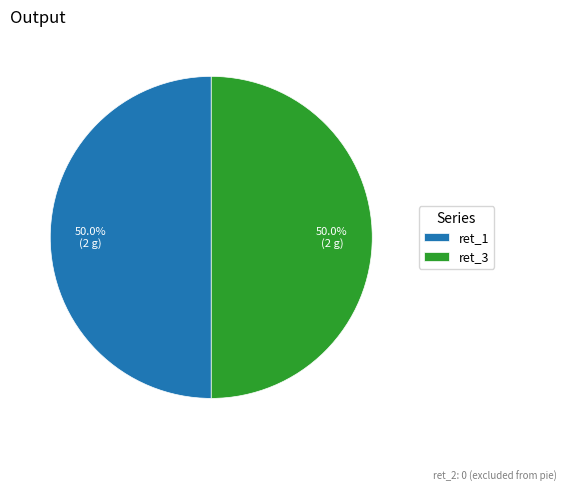

What percentage is NOT represented by ret_3?

50.0%